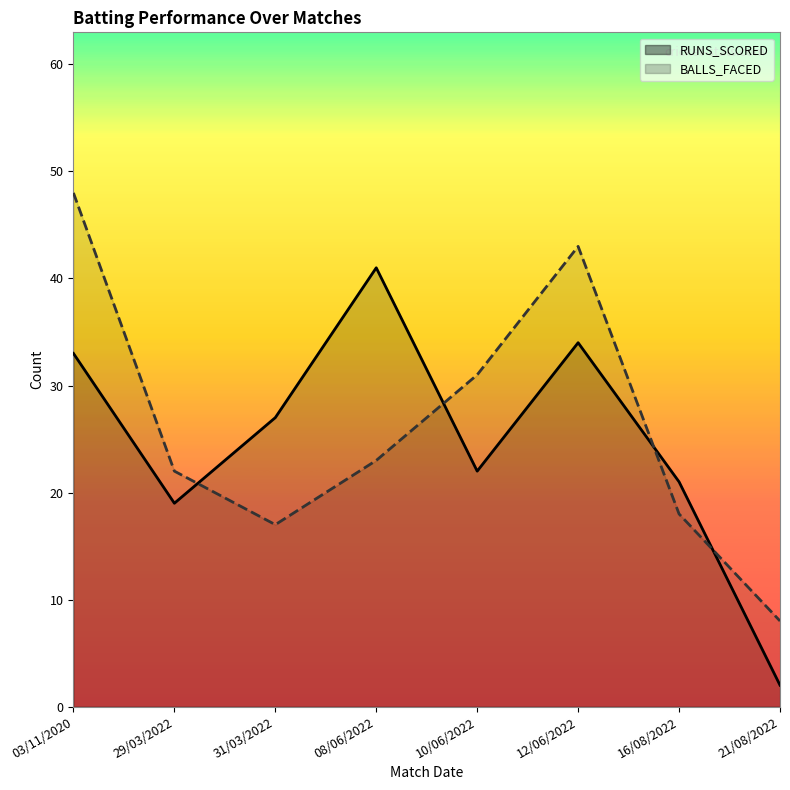

The value of RUNS_SCORED at 10/06/2022 is 35. True or false?

False